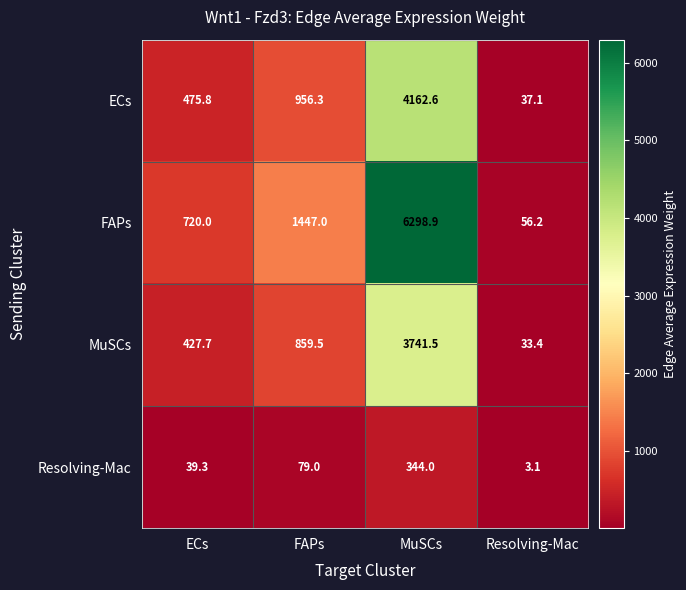

What is the approximate value of Resolving-Mac at MuSCs?

344.0